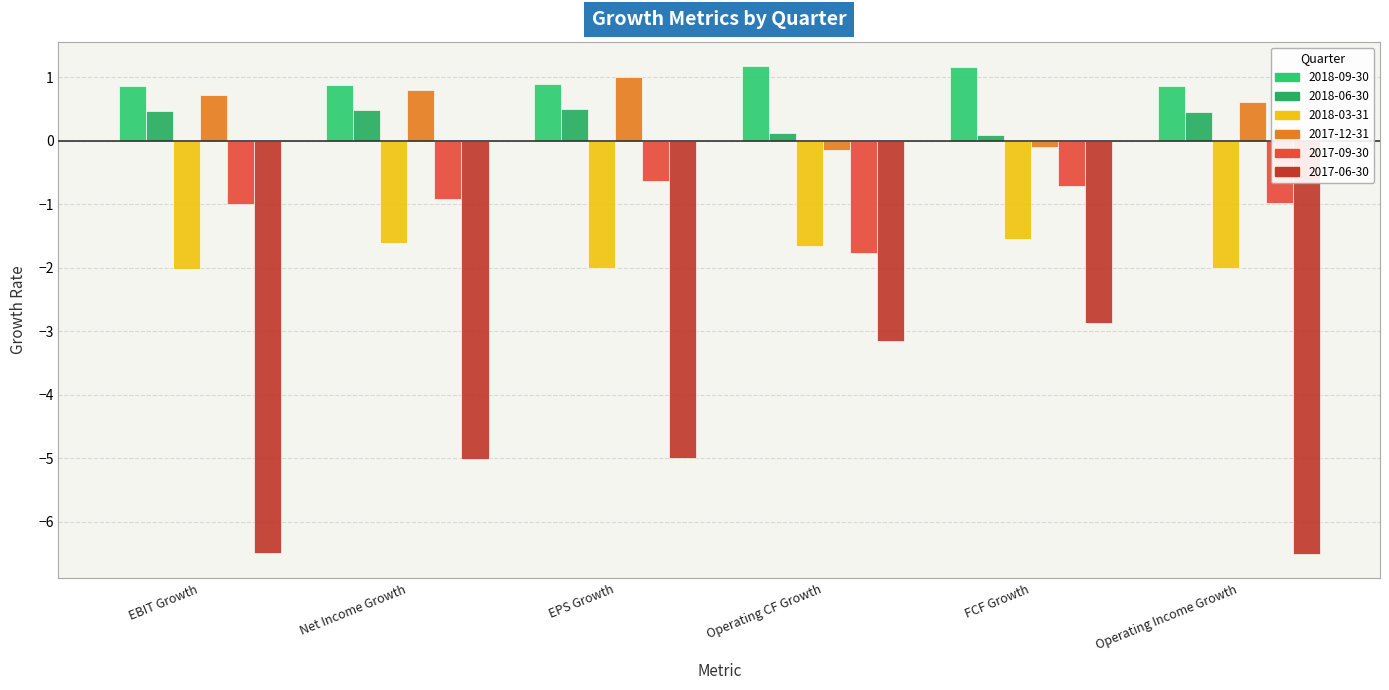

Does the chart contain stacked bars?

No